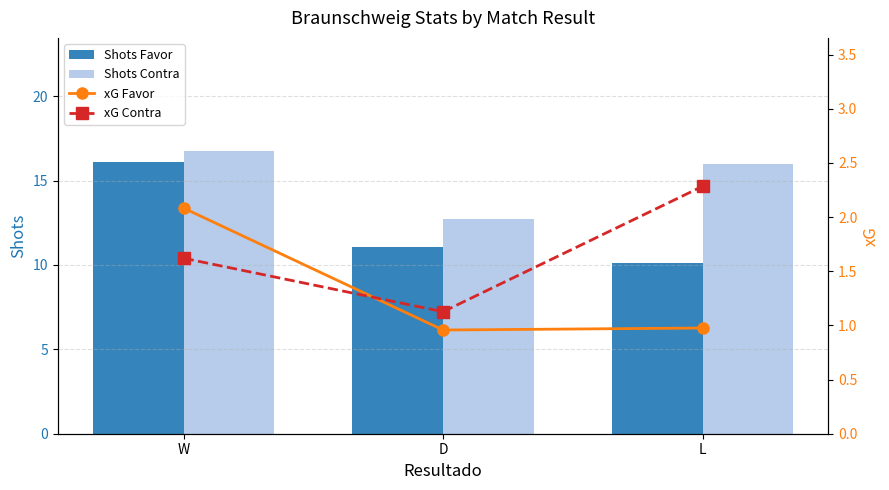

Reading right to left, transcribe all the data shown in this chart.

Shots Favor: L=10.1	D=11.1	W=16.1
Shots Contra: L=16.0	D=12.7	W=16.8
xG Favor: L=1.0	D=1.0	W=2.1
xG Contra: L=2.3	D=1.1	W=1.6